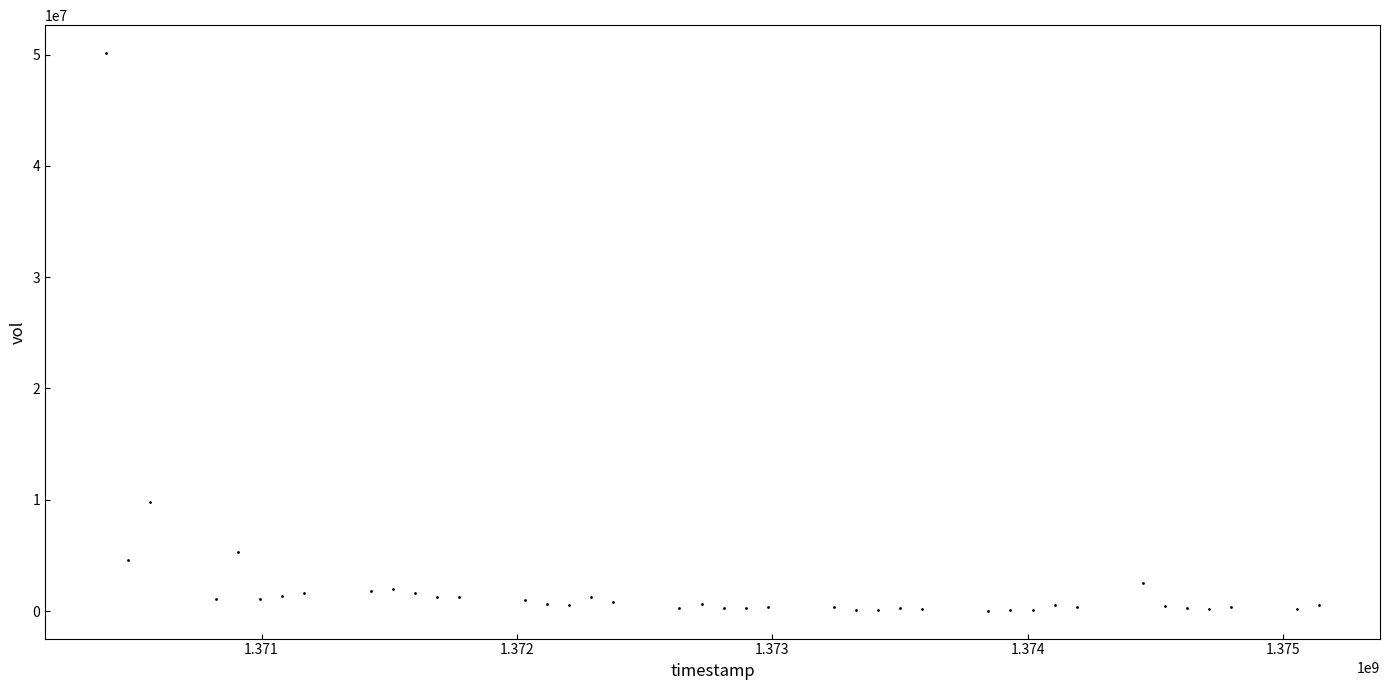

What Y value in the scatter plot is closest to 25085150?

9782500